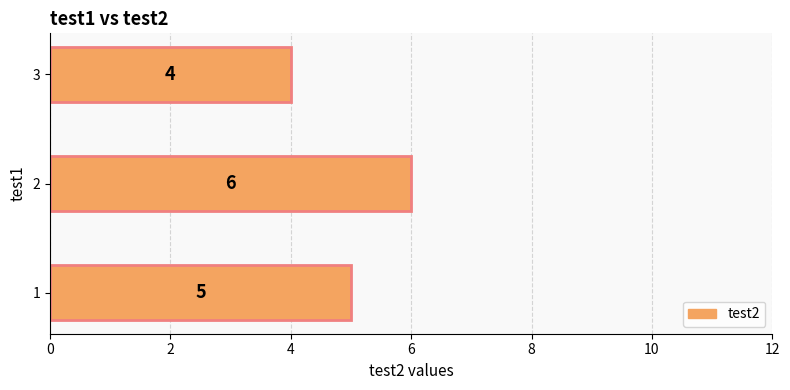

How many values are between 4 and 6?

3